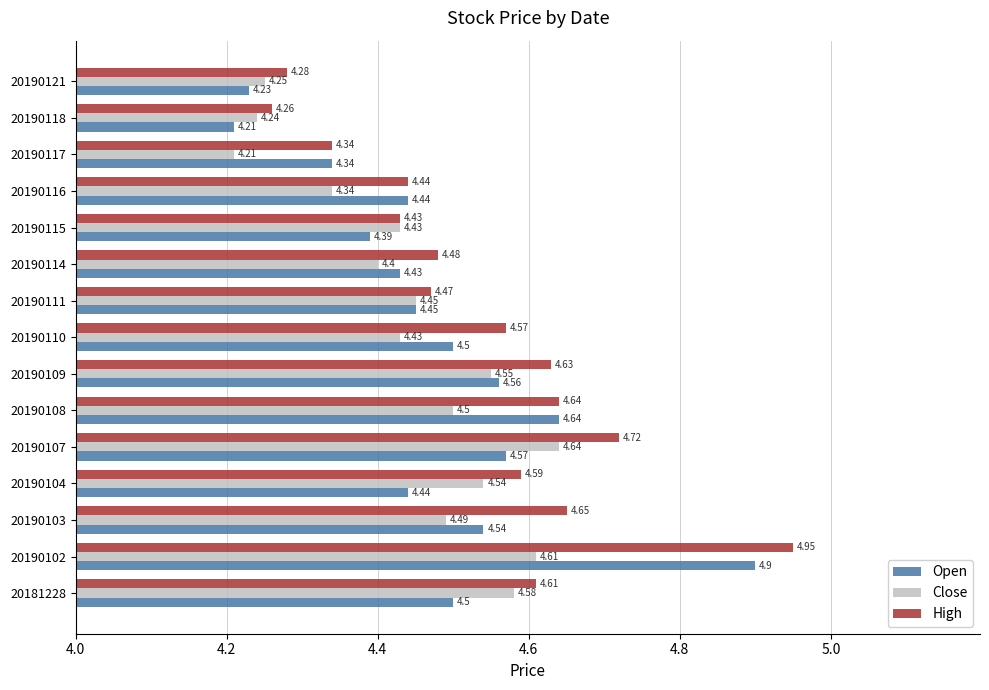

What is the sum of all High values?

68.1